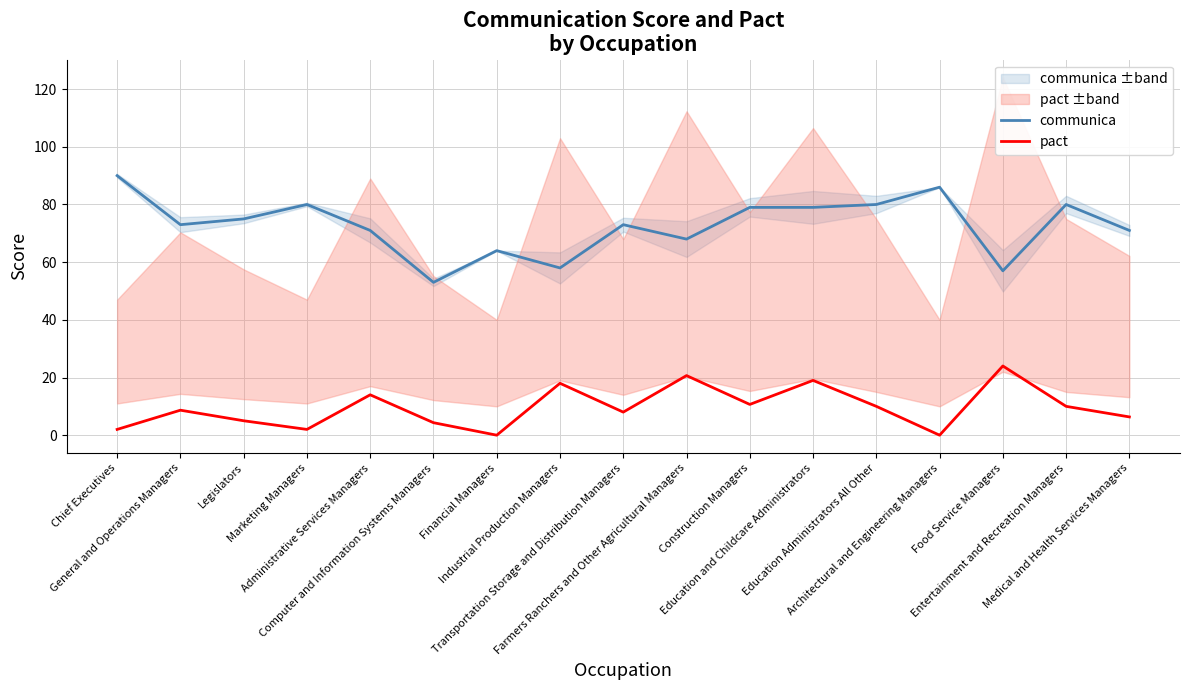

What is the difference between the second highest and minimum values in the communica series?

33.0